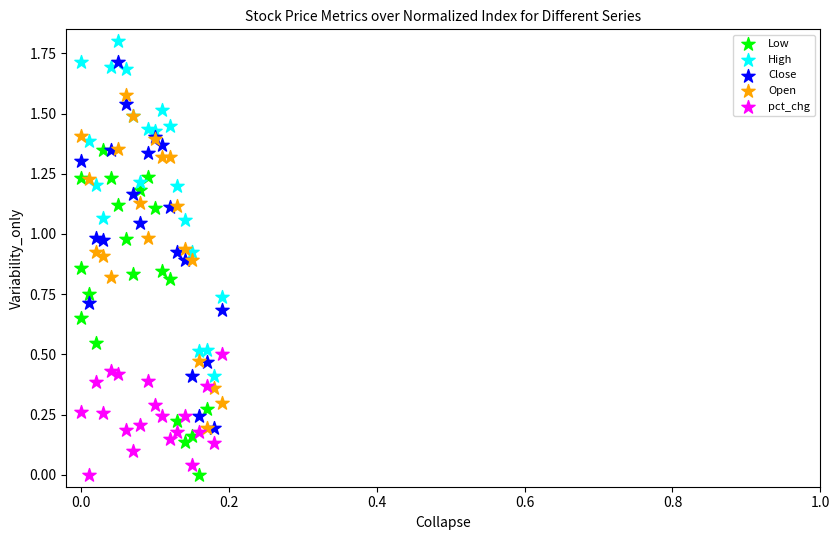

Which series reaches the maximum Y coordinate?

High